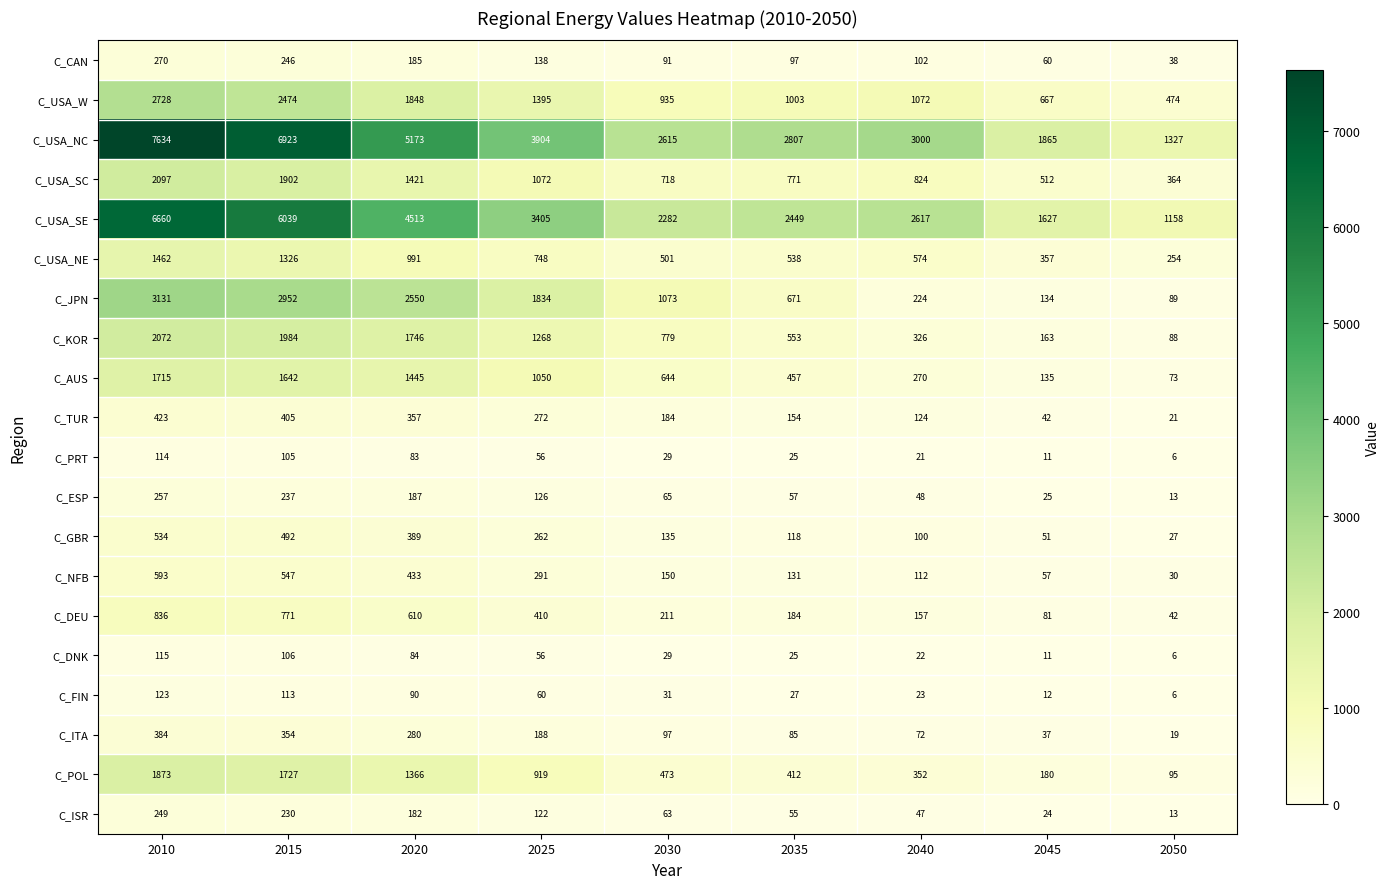

Is it true that C_USA_SC equals 512 at 2045?

True